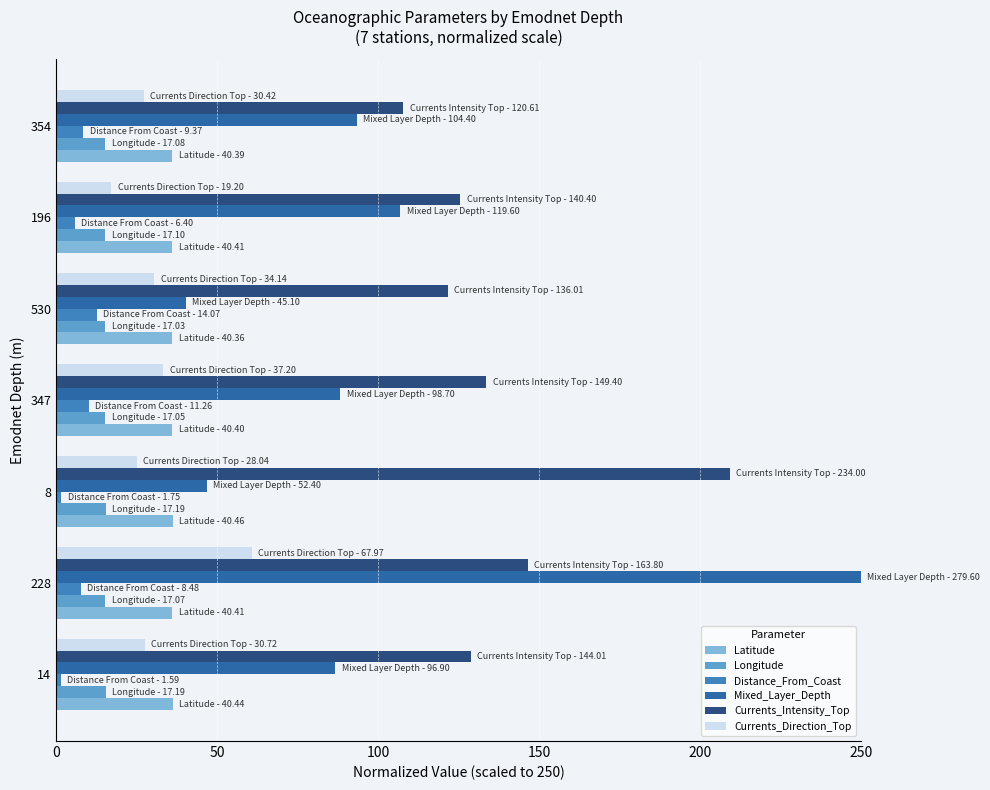

What is the difference between the second highest and second lowest values in the Longitude series?

0.1